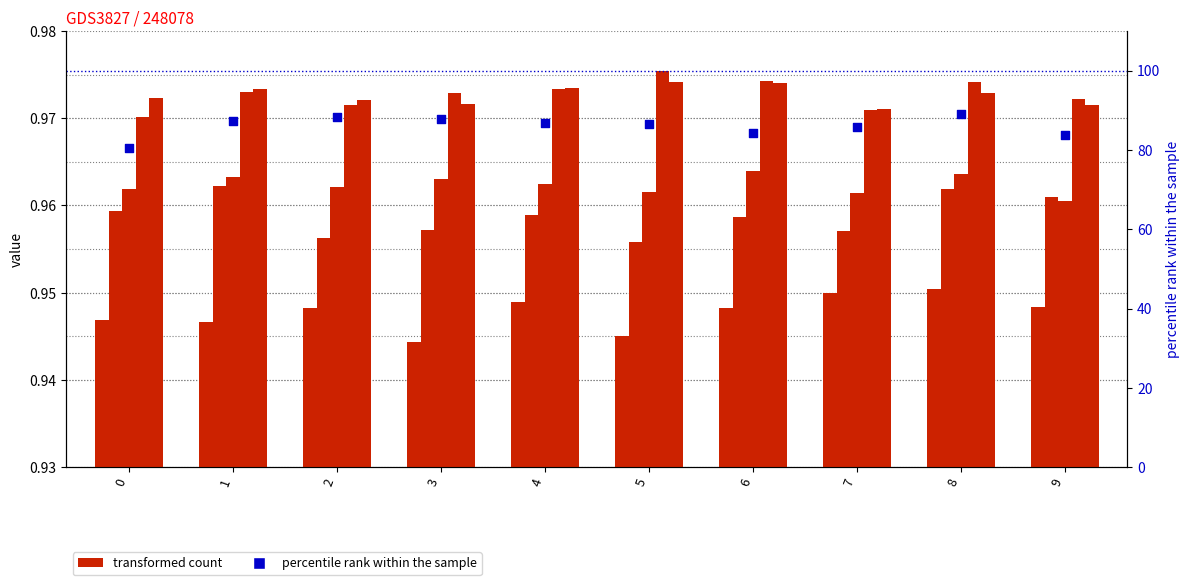

Which series contains the lowest Y value?

col_1